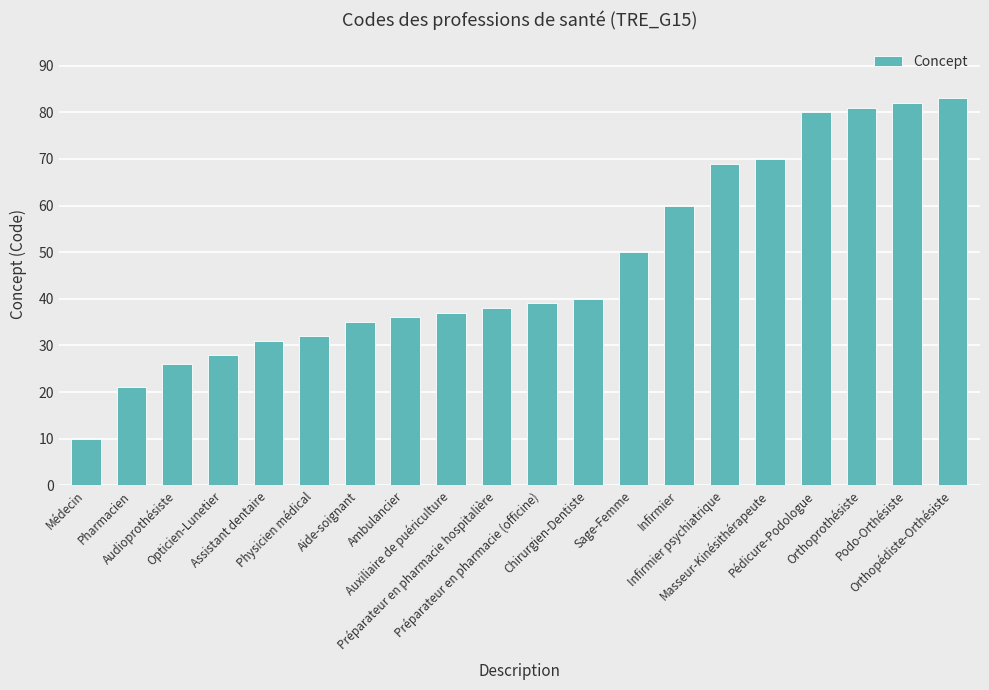

What is the label of the 3rd bar from the right?

Orthoprothésiste